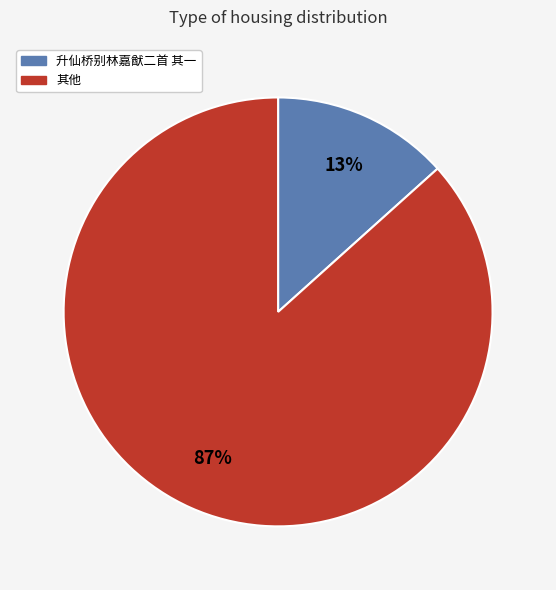

To the nearest percent, what is the average slice percentage?

50%